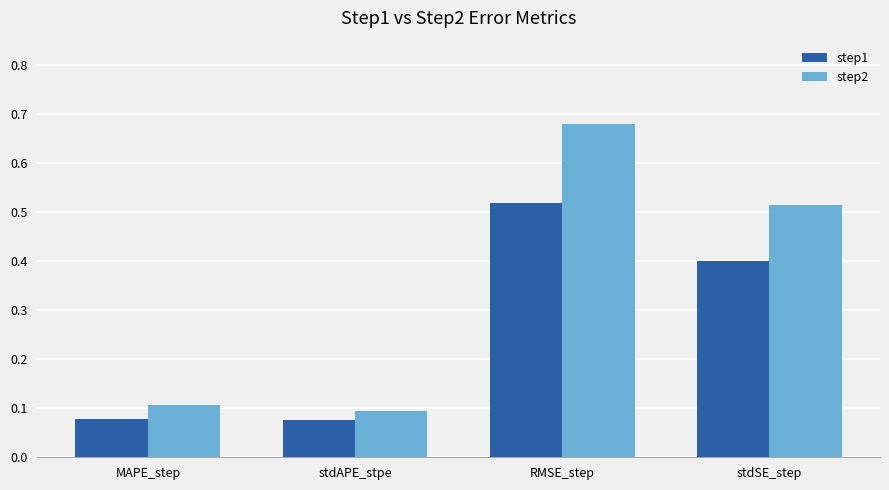

What is the spread (max minus min) of values at RMSE_step?

0.2